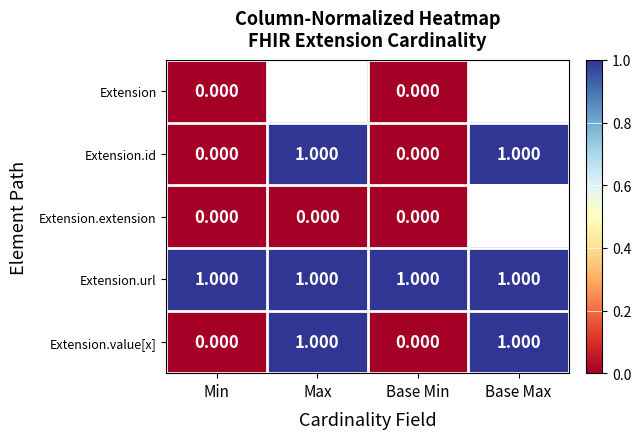

Is the value of Extension.url at Max greater than the value of Extension.extension at Max?

Yes